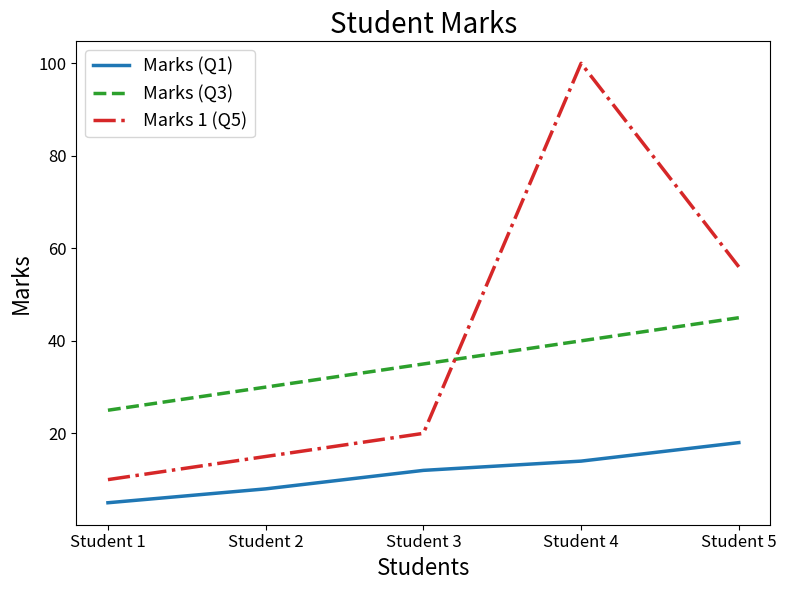

Read the Marks (Q3) value at Student 3, to the nearest 10.

40